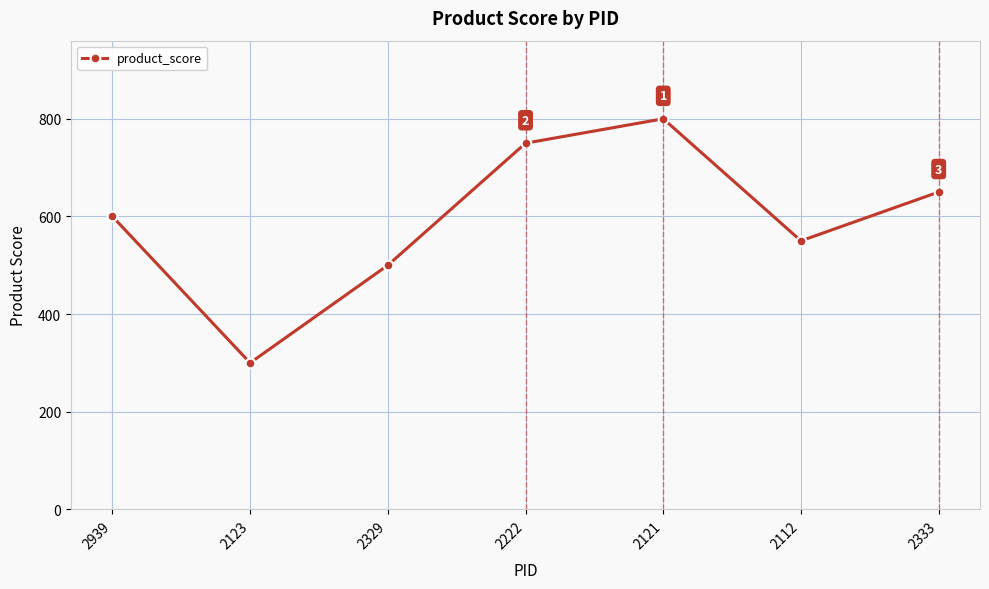

How many lines are shown in the chart?

1